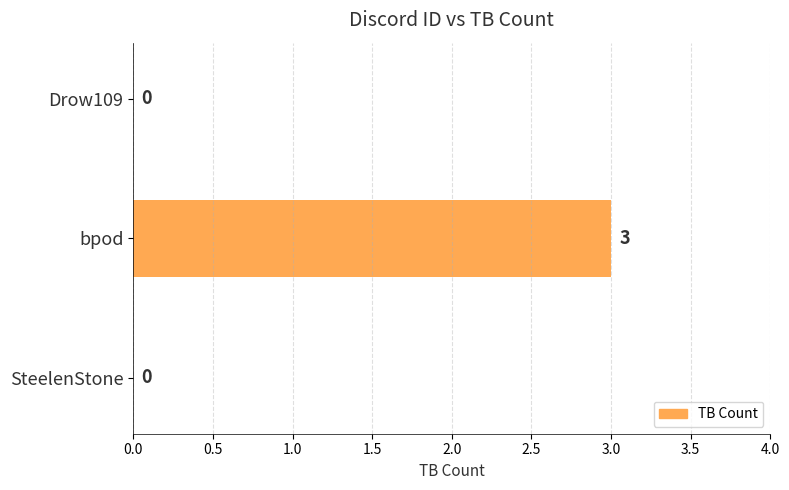

Count the number of values greater than 0.

1